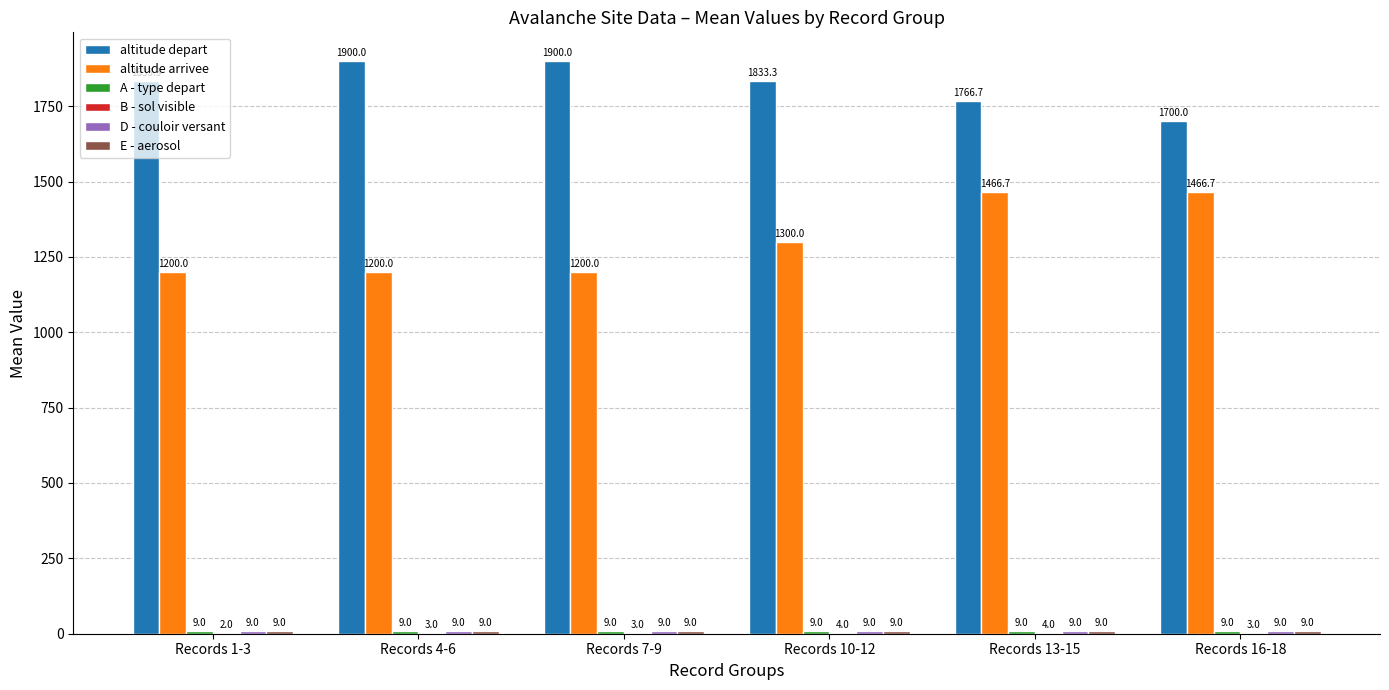

What is the total value across all series at Records 4-6?

3130.0